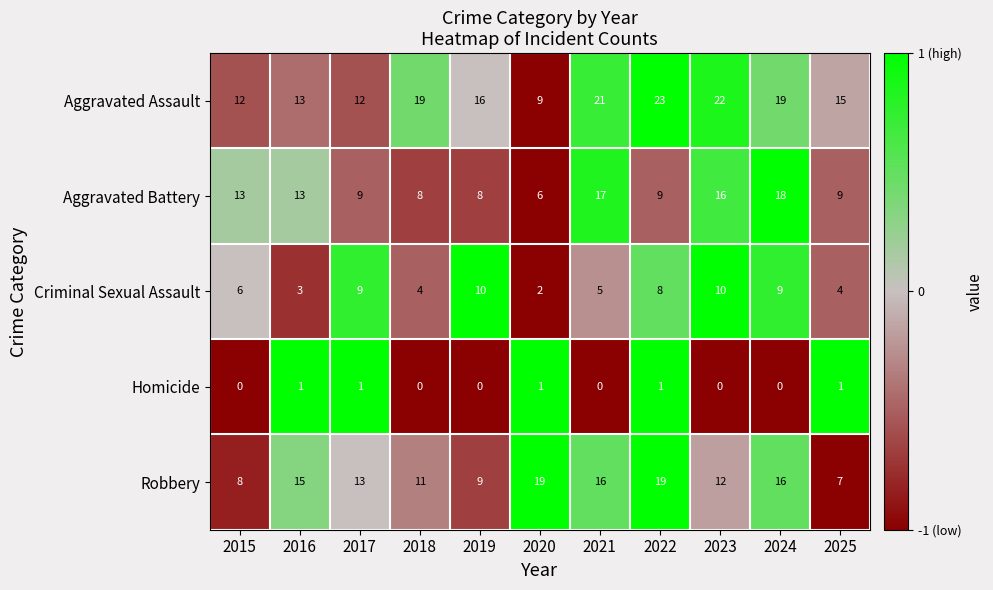

What is the lowest value of the Aggravated Battery series?

6